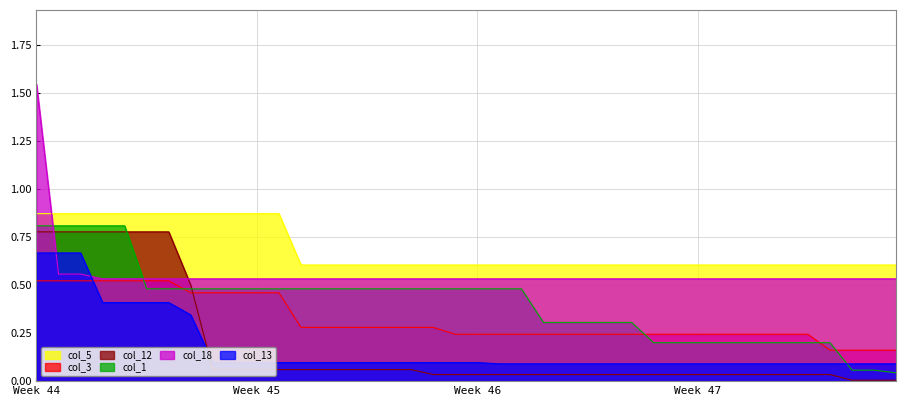

What is the value of the col_18 point at the 12th from the left?

0.5